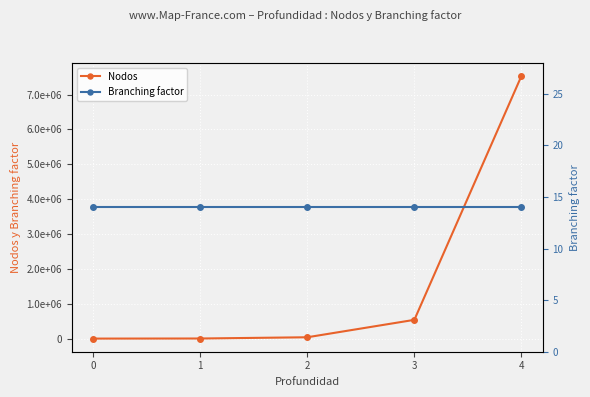

What is the approximate value of Nodos at 2?

38416